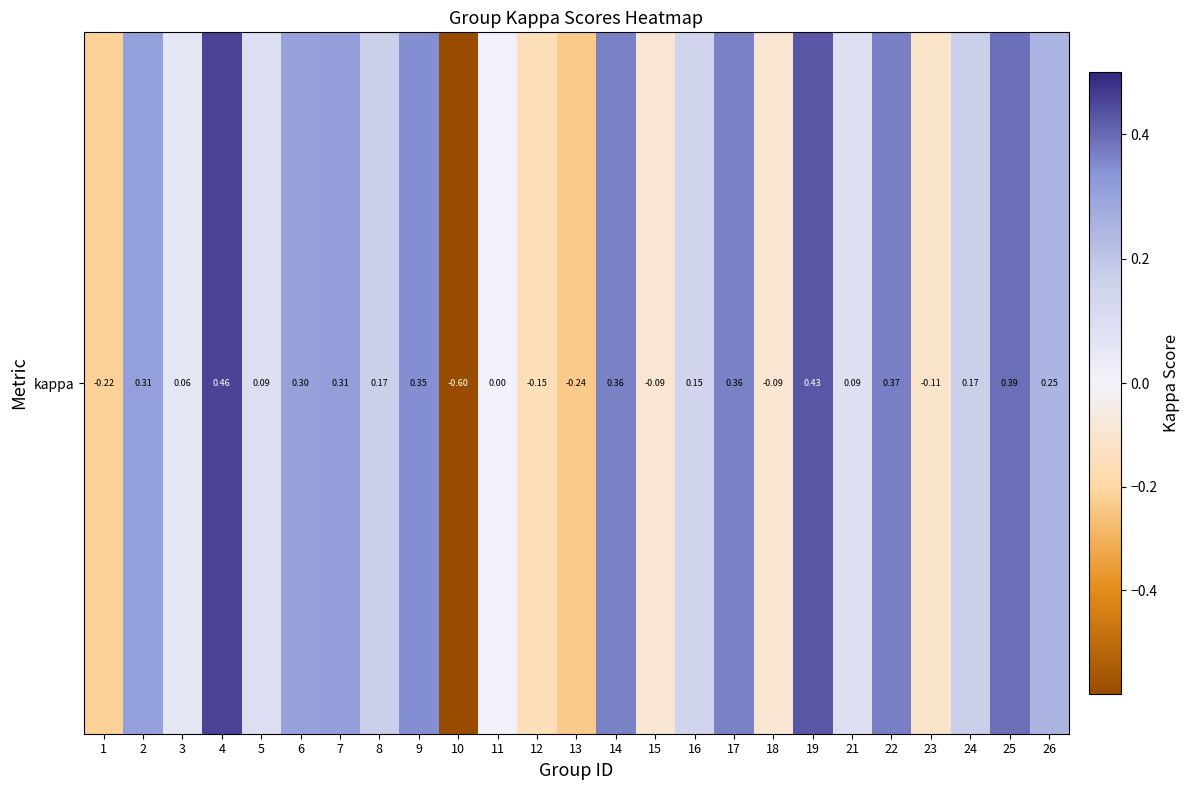

List the labels in order of value, smallest first.

10, 13, 1, 12, 23, 15, 18, 11, 3, 21, 5, 16, 8, 24, 26, 6, 2, 7, 9, 17, 14, 22, 25, 19, 4